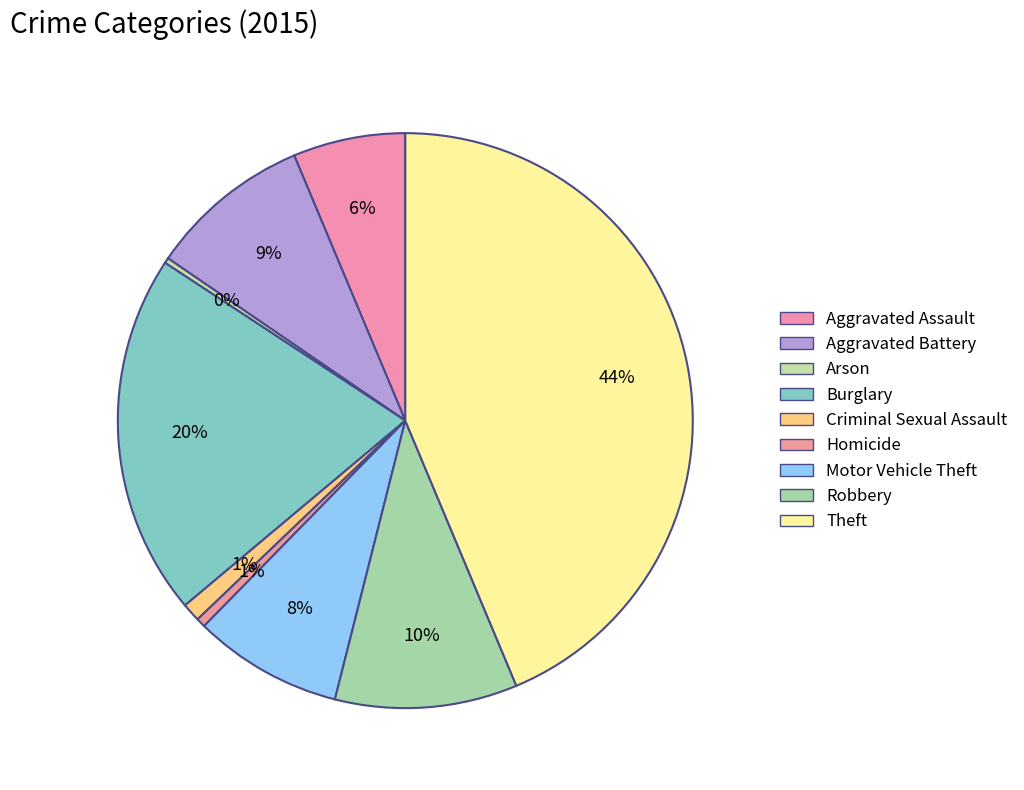

What is the smallest slice in the pie chart?

Arson